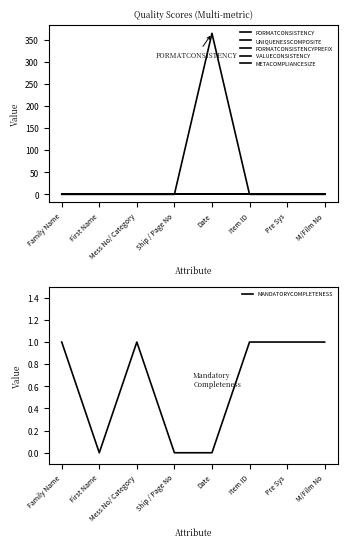

At Family Name, list the series in order from smallest to largest.

FORMATCONSISTENCY, UNIQUENESSCOMPOSITE, FORMATCONSISTENCYPREFIX, VALUECONSISTENCY, METACOMPLIANCESIZE, MANDATORYCOMPLETENESS